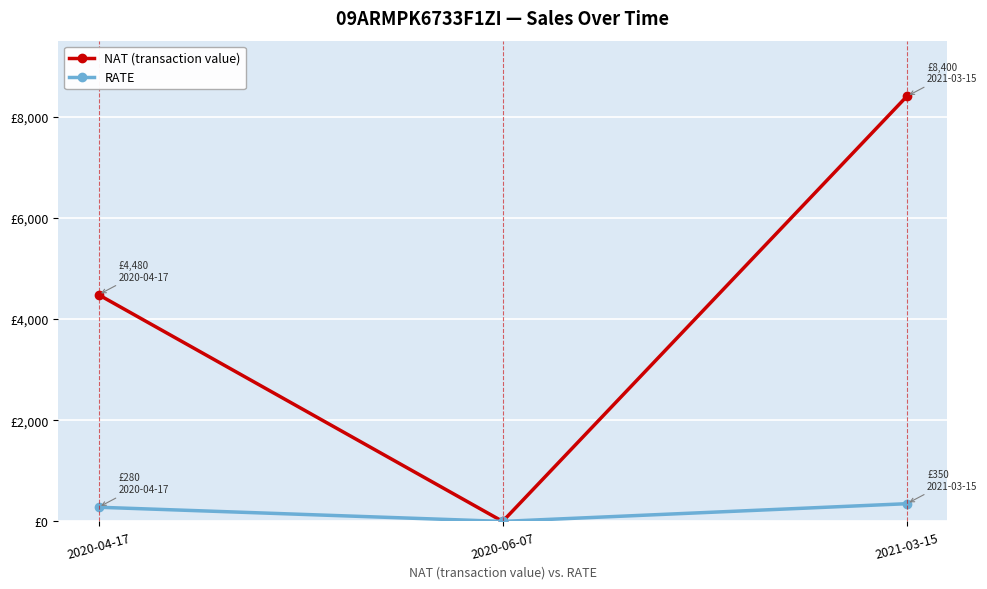

What are all the series names shown in the legend?

NAT (transaction value), RATE